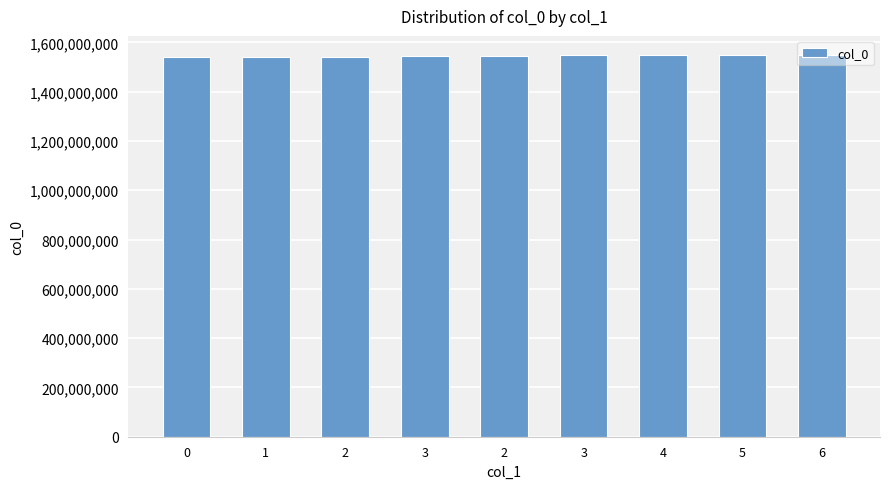

Are the bars grouped side by side (vs. stacked)?

No